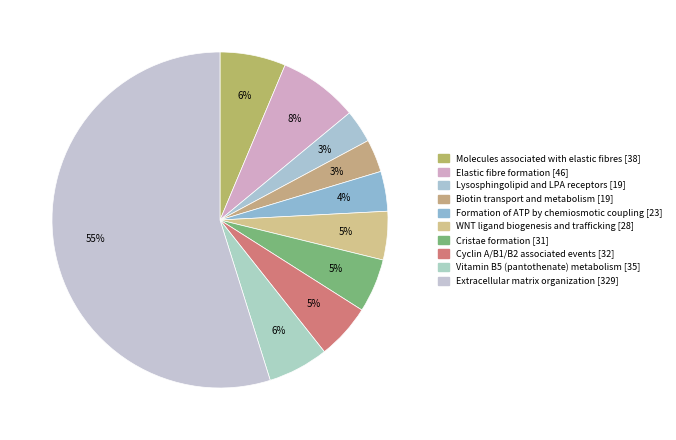

To the nearest percent, what is the difference between the largest and smallest slice percentages?

52%